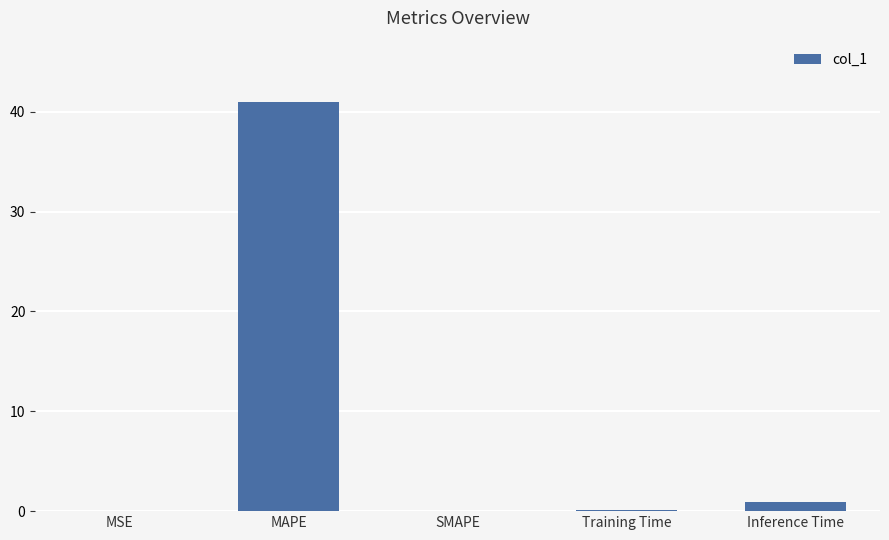

Which has a higher value, MAPE or SMAPE?

MAPE